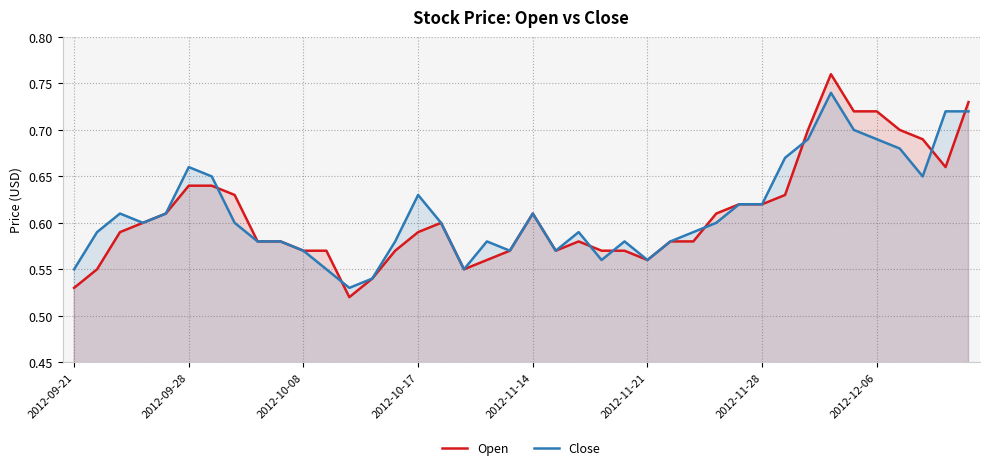

How many lines are shown in the chart?

2